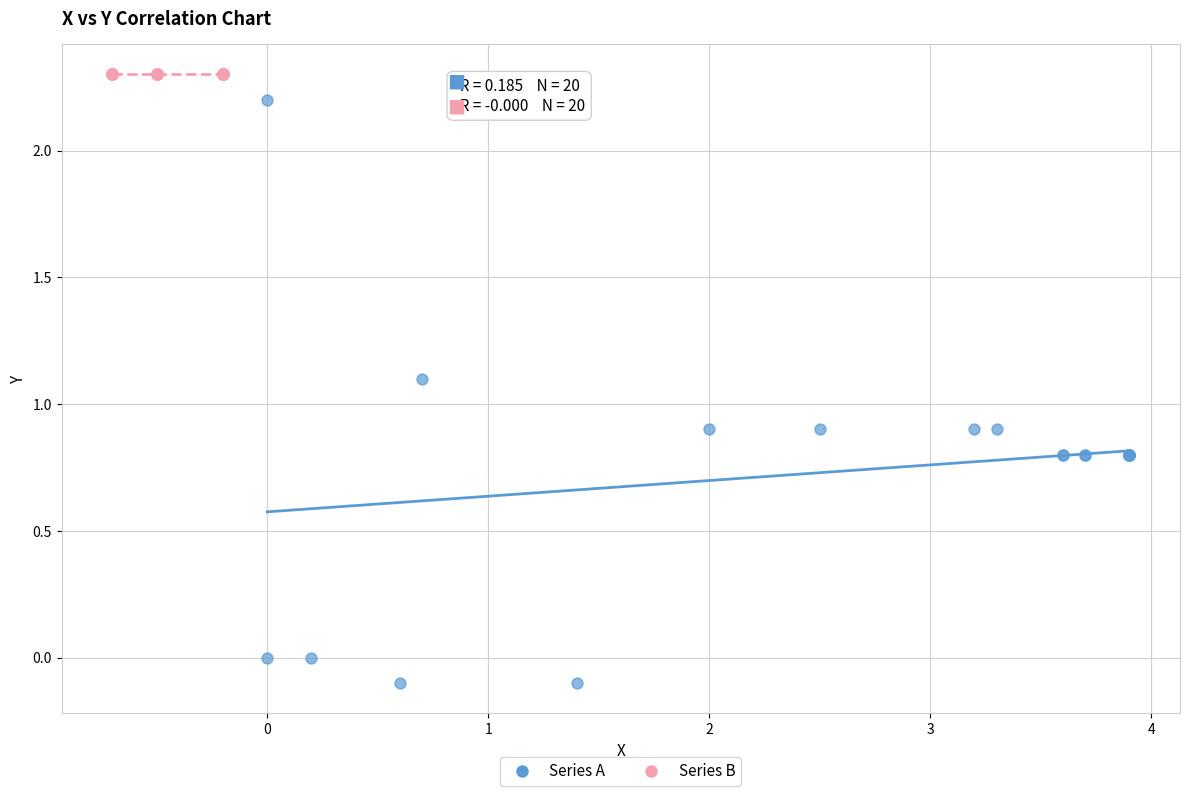

Which series reaches the minimum Y coordinate?

Series A